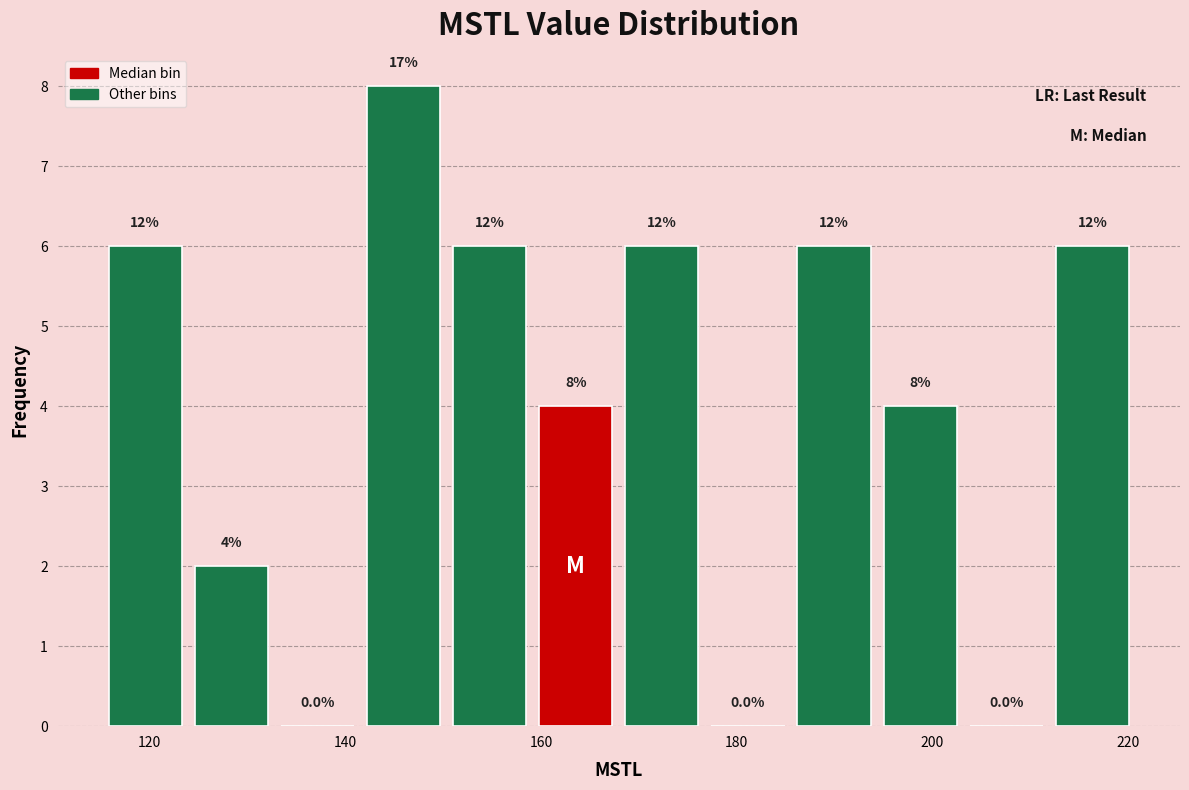

Which range on the x-axis has the tallest bar?

142 to 152